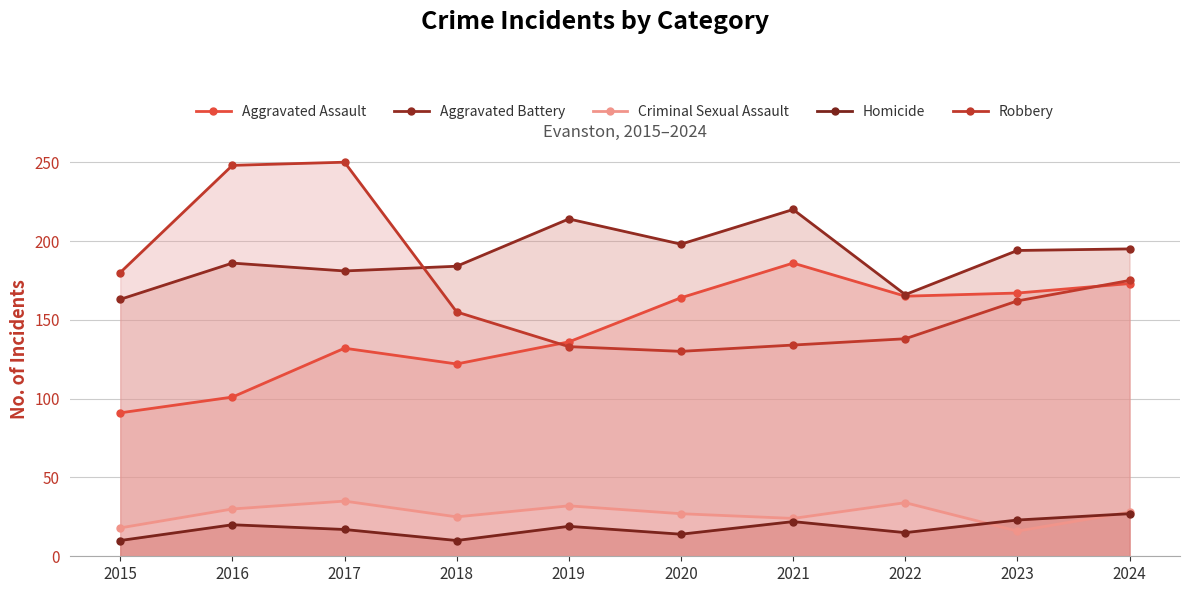

How many values in the Homicide series exceed 19?

4